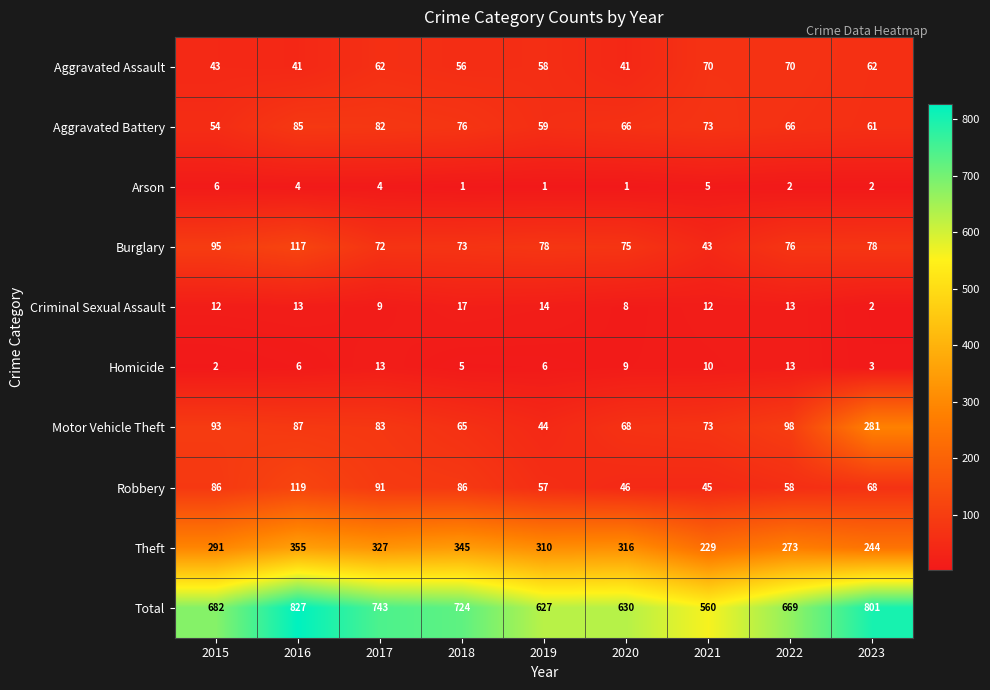

The Aggravated Assault series shows 117 at 2021. True or false?

False